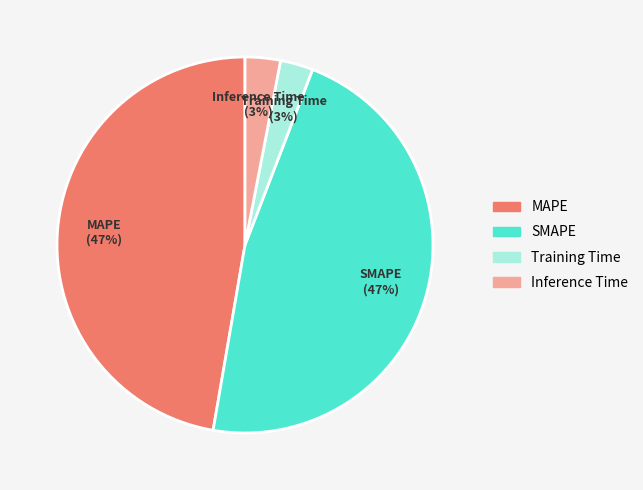

To the nearest percent, what portion does Inference Time represent?

3%